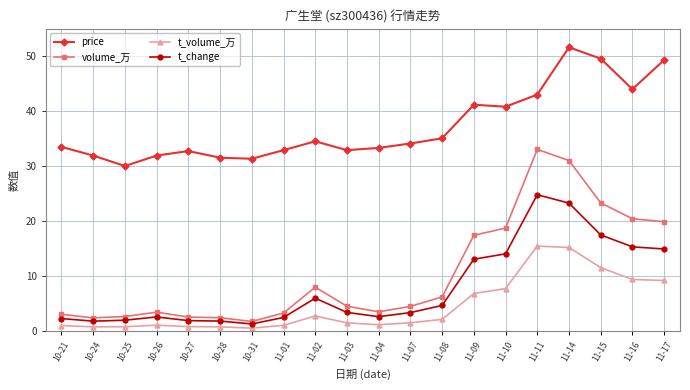

True or false: price and t_change intersect in this chart.

False